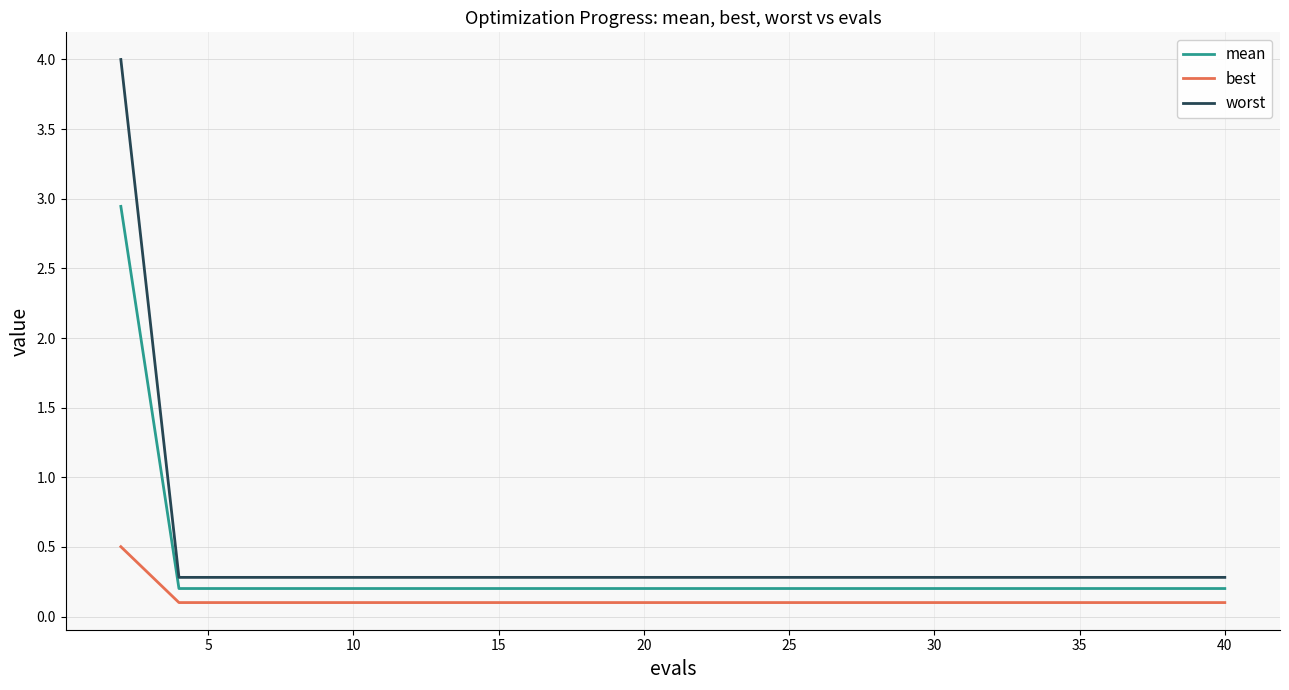

What is the average value of the worst series?

0.5